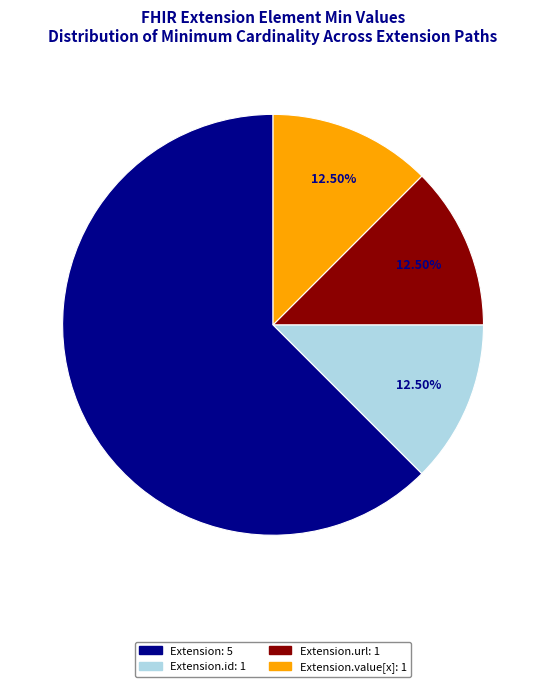

Does any single category account for the majority?

Yes